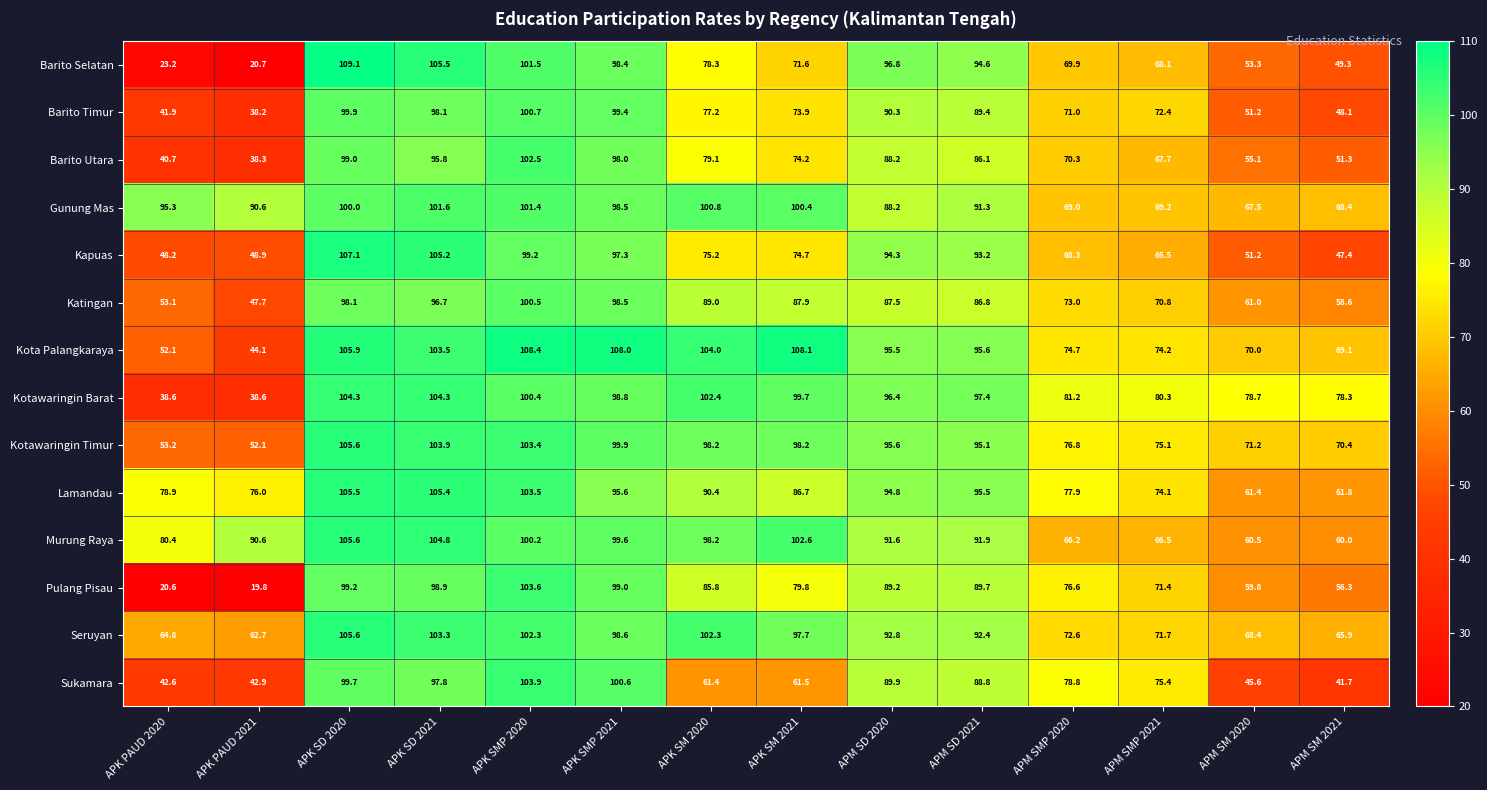

At how many categories does at least one series exceed 98?

6